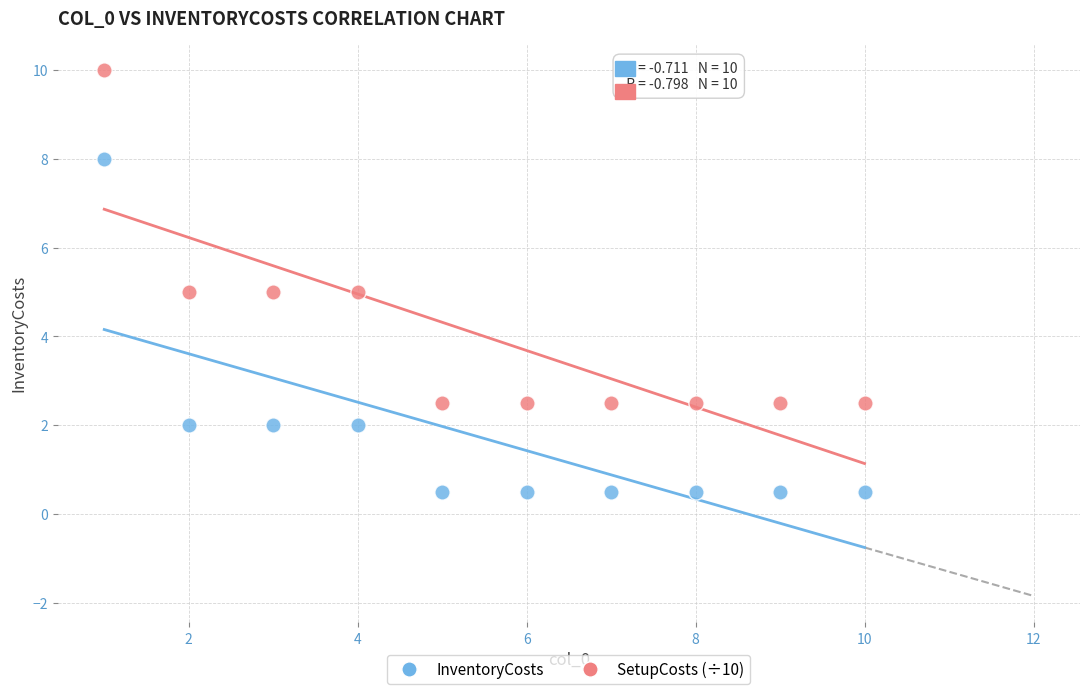

Which series contains the lowest Y value?

InventoryCosts